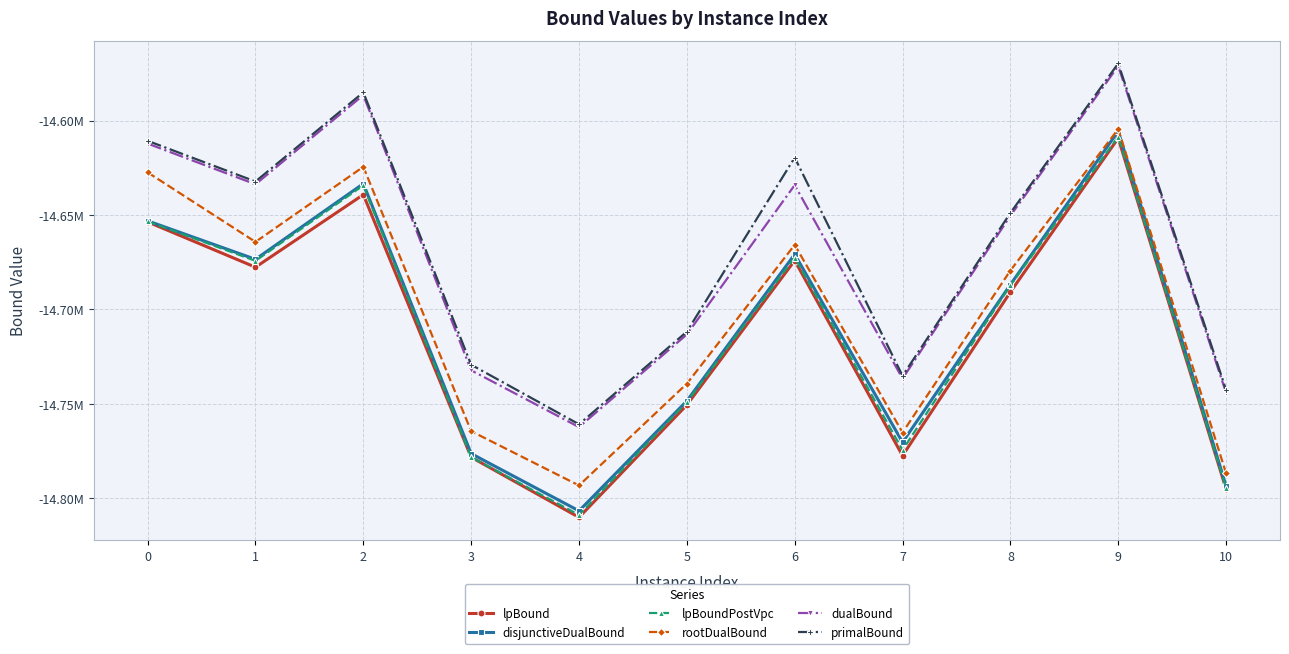

Reading left to right, transcribe all the data shown in this chart.

lpBound: 0=-14653654.8	1=-14677636.4	2=-14639227.6	3=-14778227.5	4=-14810059.0	5=-14750553.0	6=-14674087.1	7=-14777405.3	8=-14690783.1	9=-14609309.1	10=-14795109.0
disjunctiveDualBound: 0=-14653091.0	1=-14673452.5	2=-14633419.8	3=-14776314.3	4=-14806626.8	5=-14748420.3	6=-14670802.3	7=-14770289.8	8=-14686851.6	9=-14605606.6	10=-14793456.7
lpBoundPostVpc: 0=-14653401.9	1=-14674261.4	2=-14634315.1	3=-14778227.5	4=-14808791.2	5=-14749081.4	6=-14672504.4	7=-14774436.3	8=-14687221.2	9=-14608548.9	10=-14794528.9
rootDualBound: 0=-14627437.8	1=-14664242.5	2=-14624491.8	3=-14764452.9	4=-14793175.1	5=-14739288.0	6=-14665803.8	7=-14765142.6	8=-14679401.7	9=-14604522.0	10=-14786773.7
dualBound: 0=-14612191.6	1=-14633736.0	2=-14586543.2	3=-14732235.5	4=-14762277.5	5=-14713229.5	6=-14634184.0	7=-14736592.9	8=-14650385.9	9=-14571142.2	10=-14744104.9
primalBound: 0=-14610731.0	1=-14632274.8	2=-14585085.0	3=-14729271.7	4=-14760801.5	5=-14711758.4	6=-14619616.0	7=-14735119.5	8=-14648921.4	9=-14569753.6	10=-14742630.9